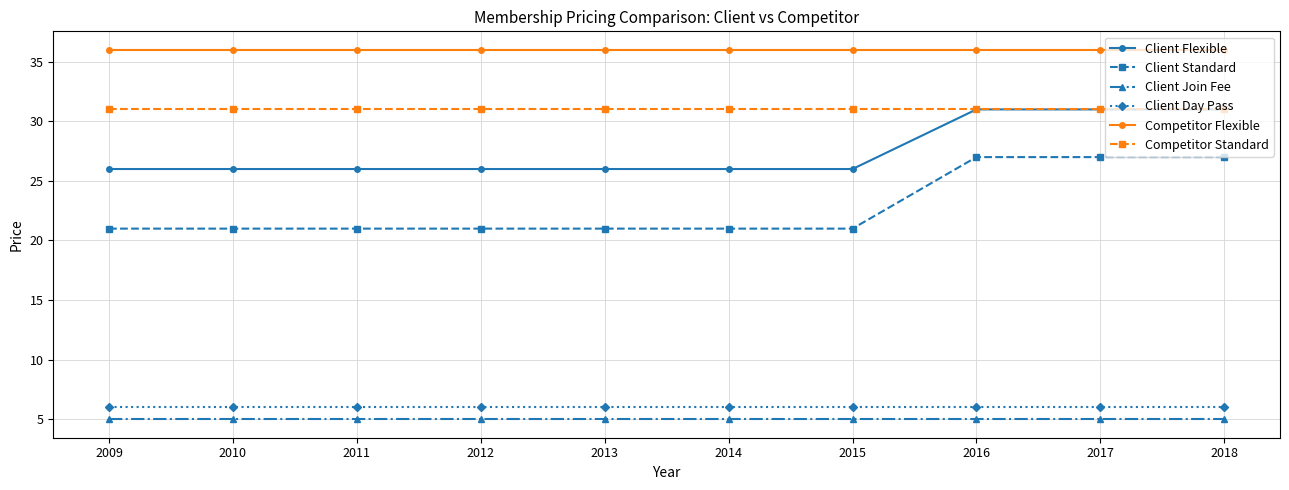

What is the total value across all series at 2014?

125.0